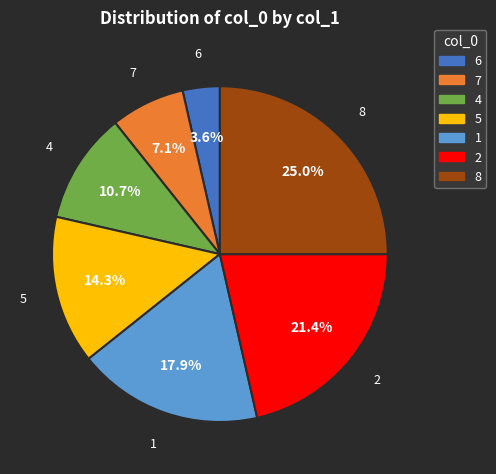

Does any single category account for the majority?

No